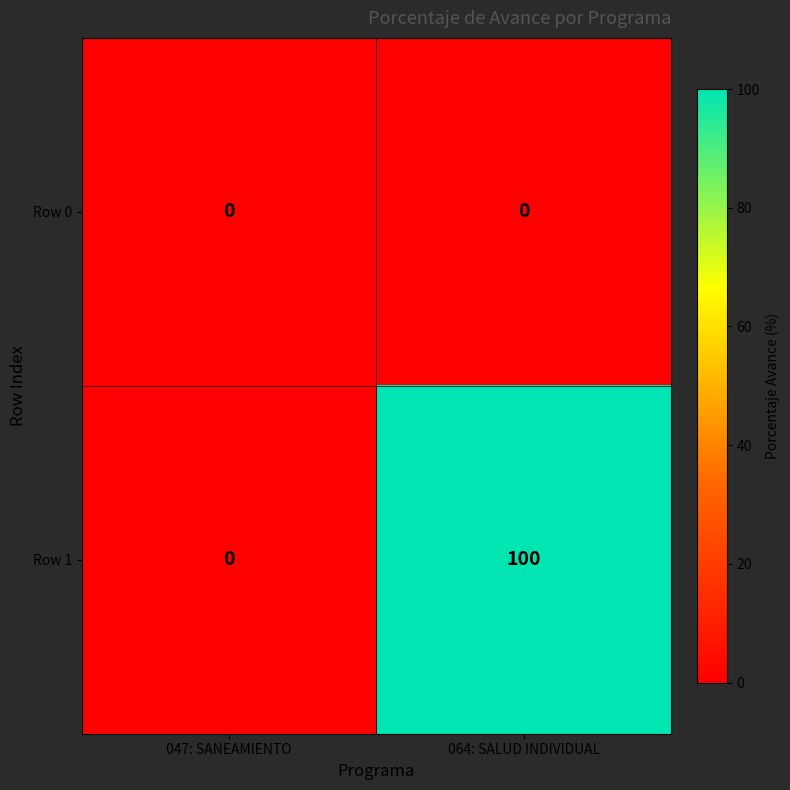

Which series has the largest total across all categories?

Row 1